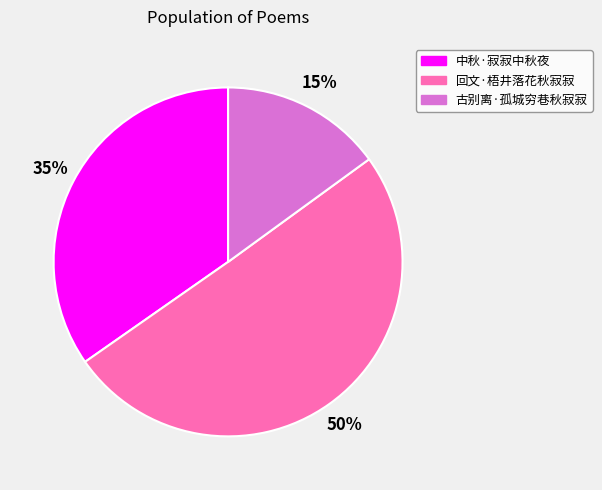

Count the number of slices in the pie.

3